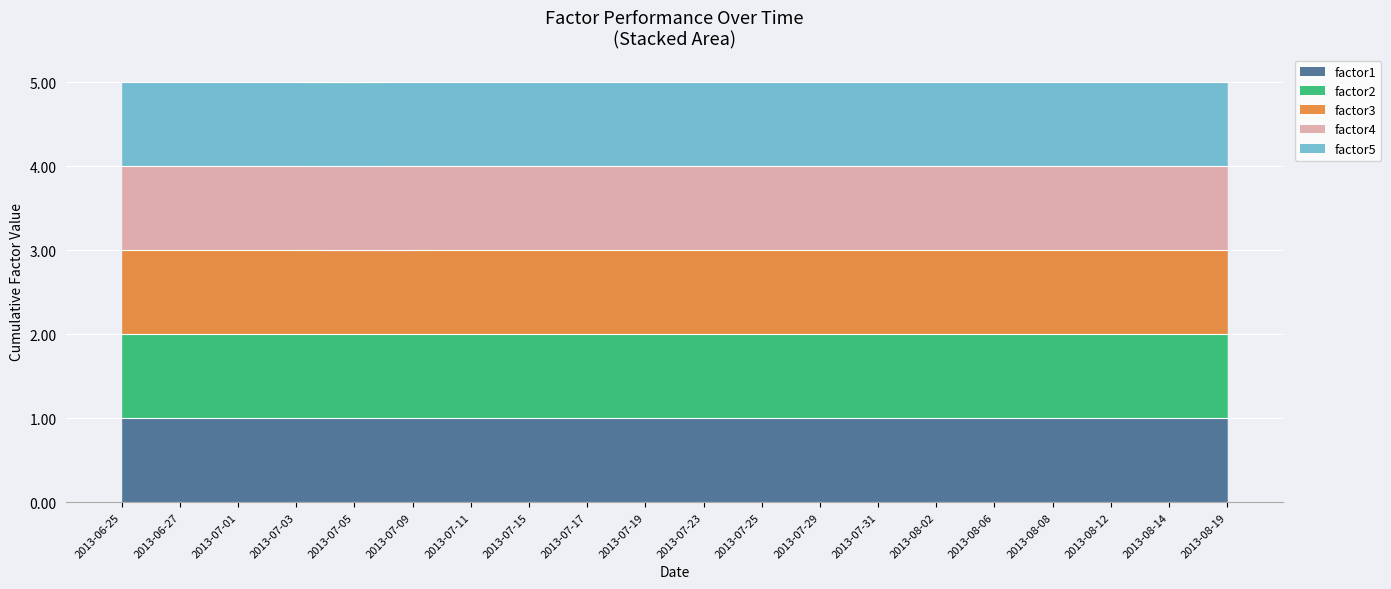

What is the total value across all series at 2013-08-12?

5.0